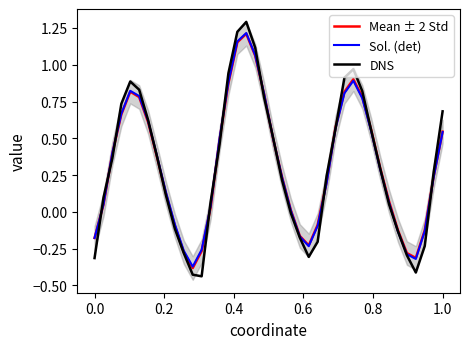

At how many categories does at least one series exceed 0?

28